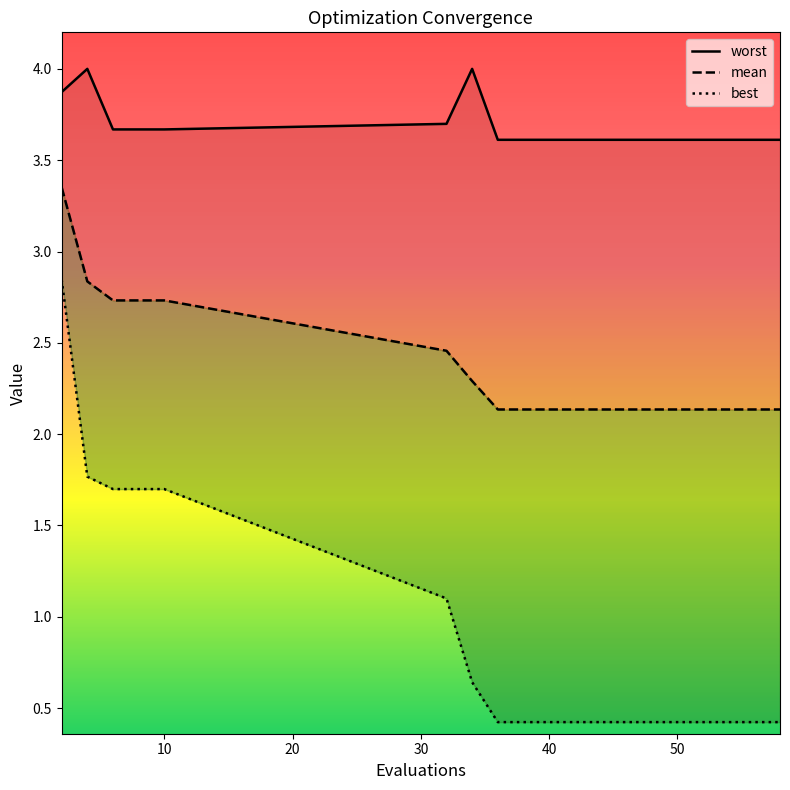

What is the value of the worst point at the 12th from the left?

3.6